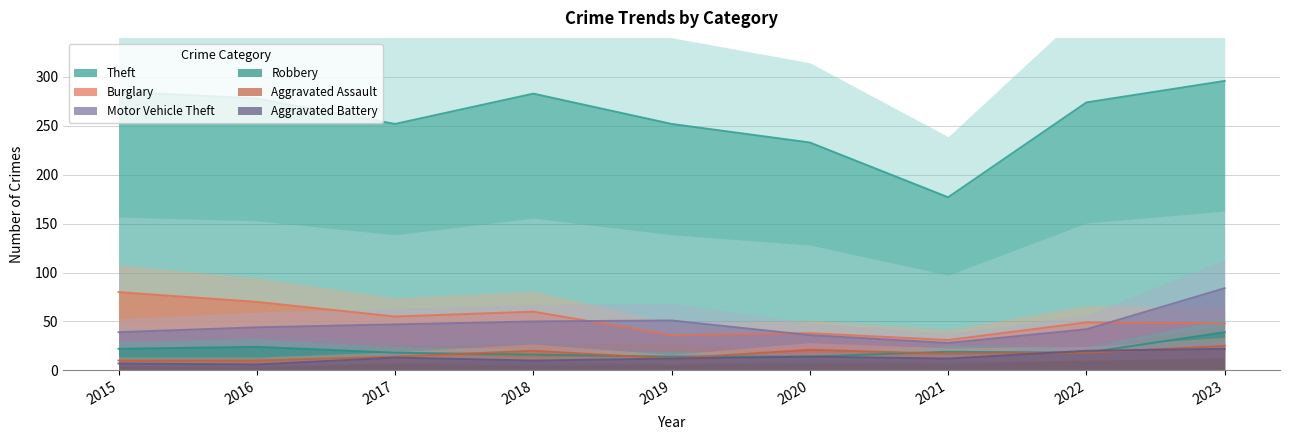

True or false: Robbery and Burglary cross at least once.

False